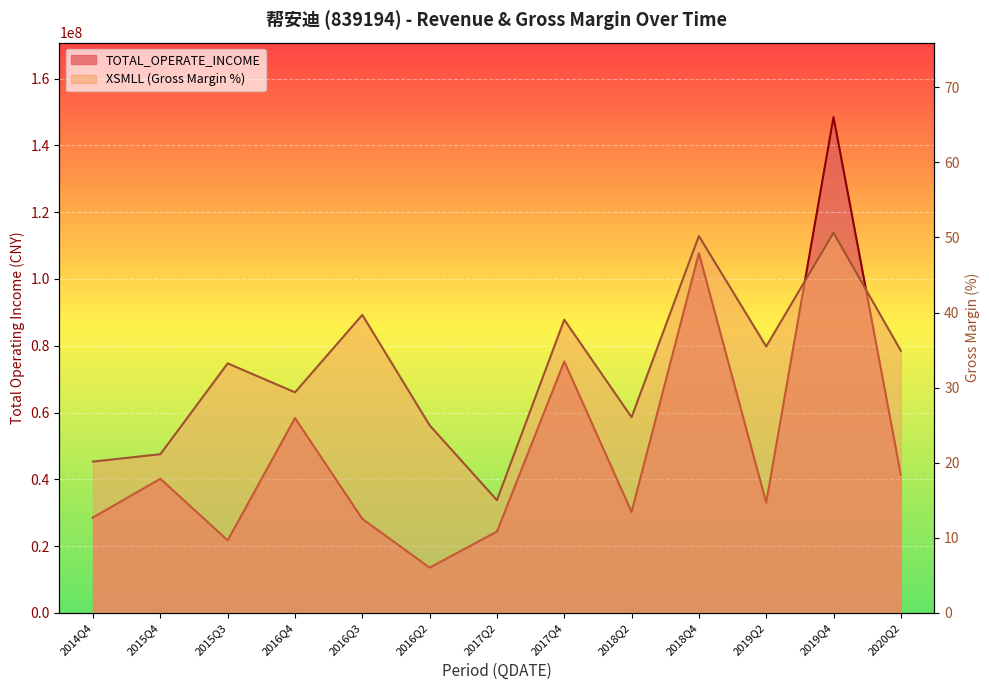

What is the label of the 10th point from the left?

2018Q4